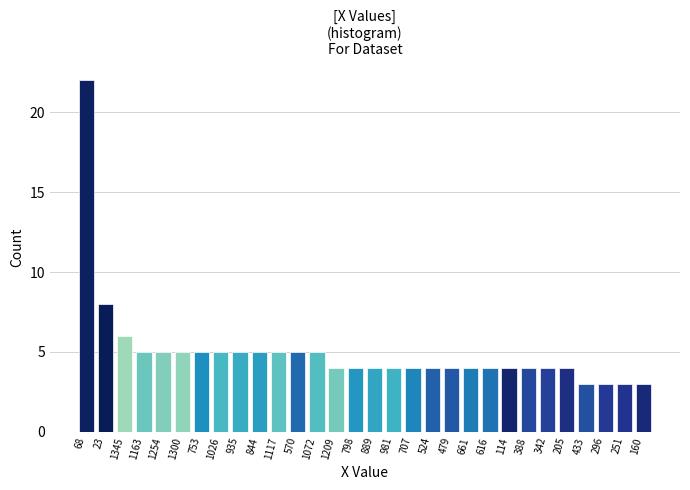

Reading left to right, what are all the values shown in this chart?

68=22	23=8	1345=6	1163=5	1254=5	1300=5	753=5	1026=5	935=5	844=5	1117=5	570=5	1072=5	1209=4	798=4	889=4	981=4	707=4	524=4	479=4	661=4	616=4	114=4	388=4	342=4	205=4	433=3	296=3	251=3	160=3